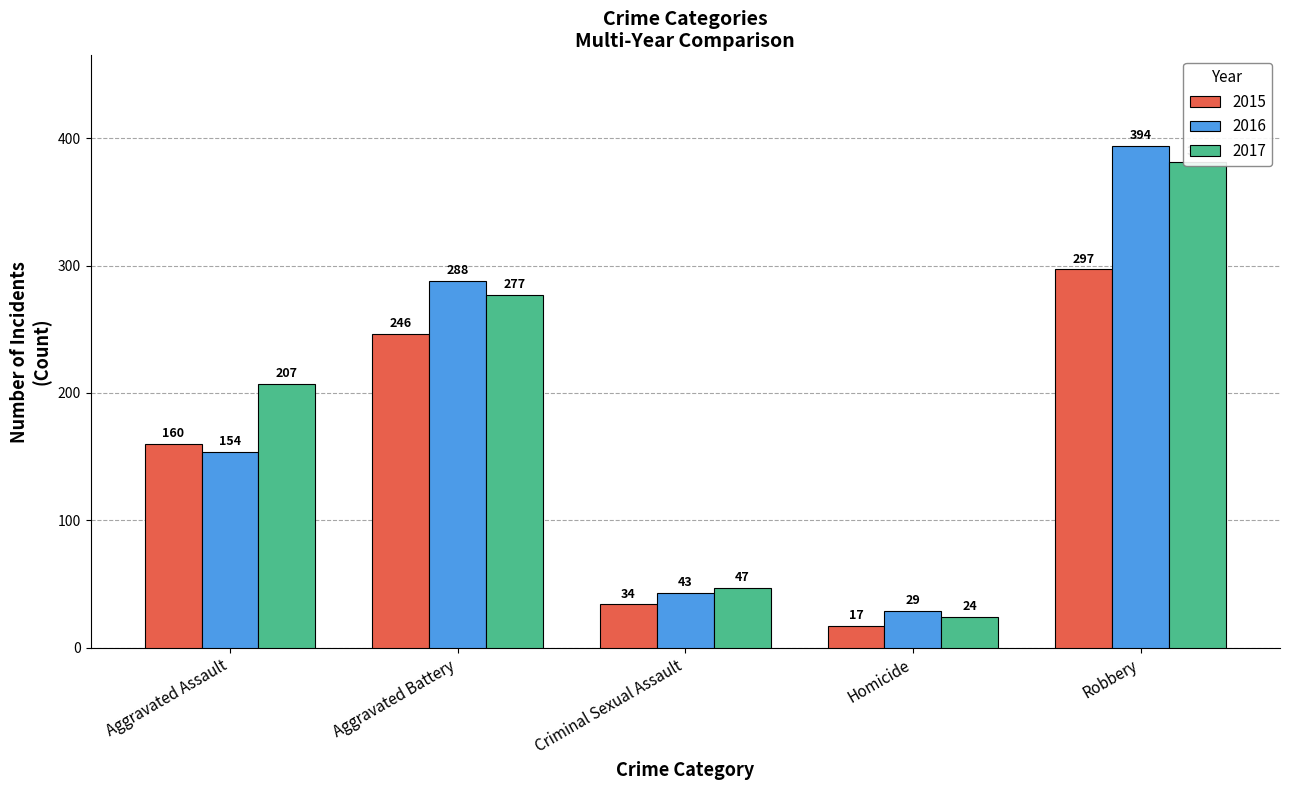

What is the spread (max minus min) of values at Homicide?

12